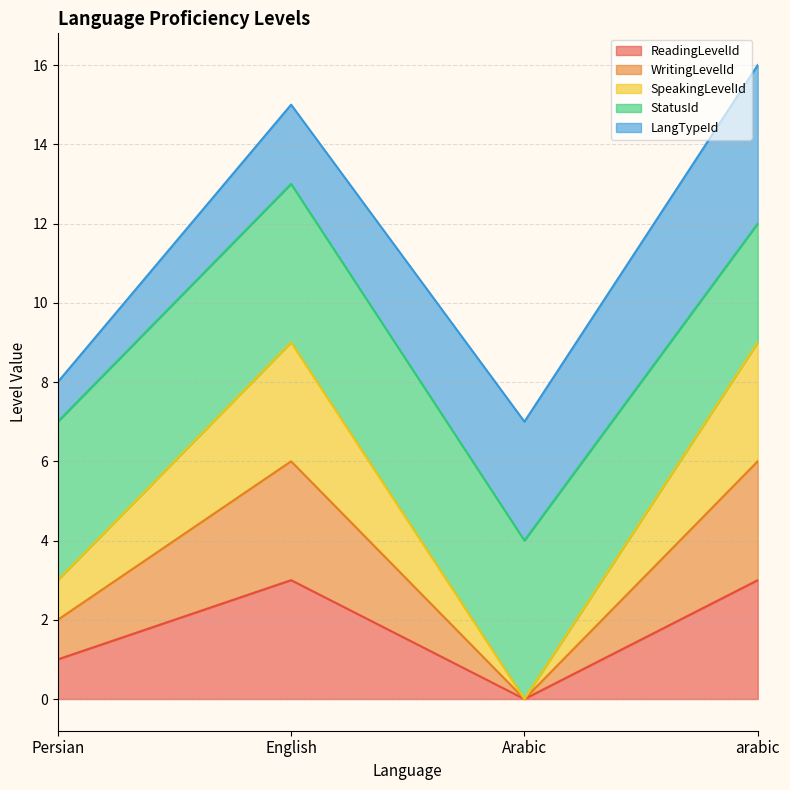

What is the difference between the second highest and minimum values in the SpeakingLevelId series?

9